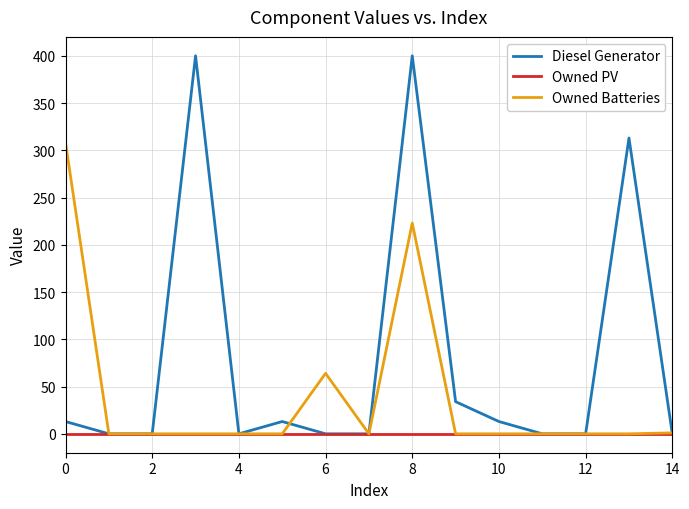

Which series has the largest range (max minus min)?

Diesel Generator